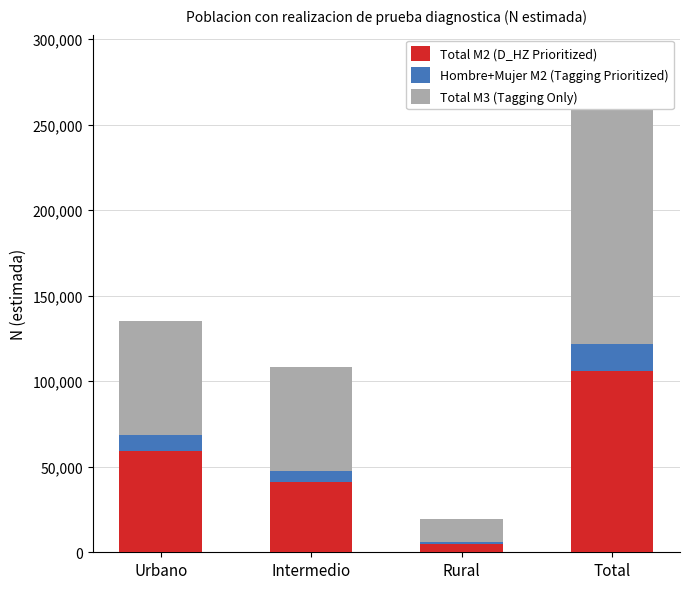

What is the maximum value shown in the chart?

141529.9